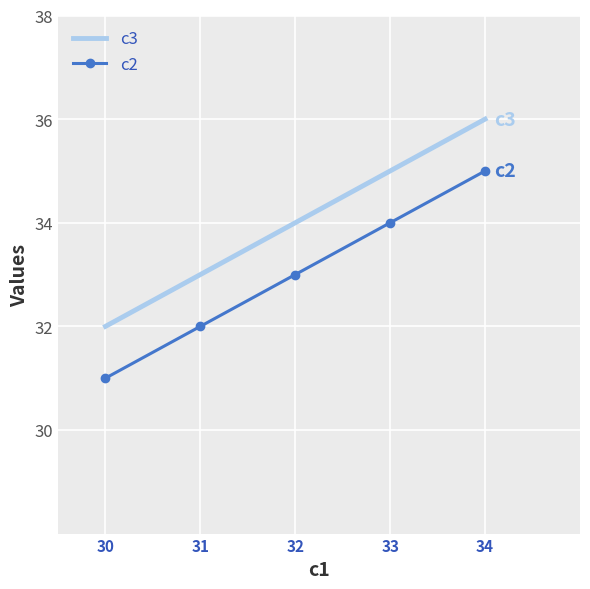

What is the difference between the maximum and minimum values in the c3 series?

4